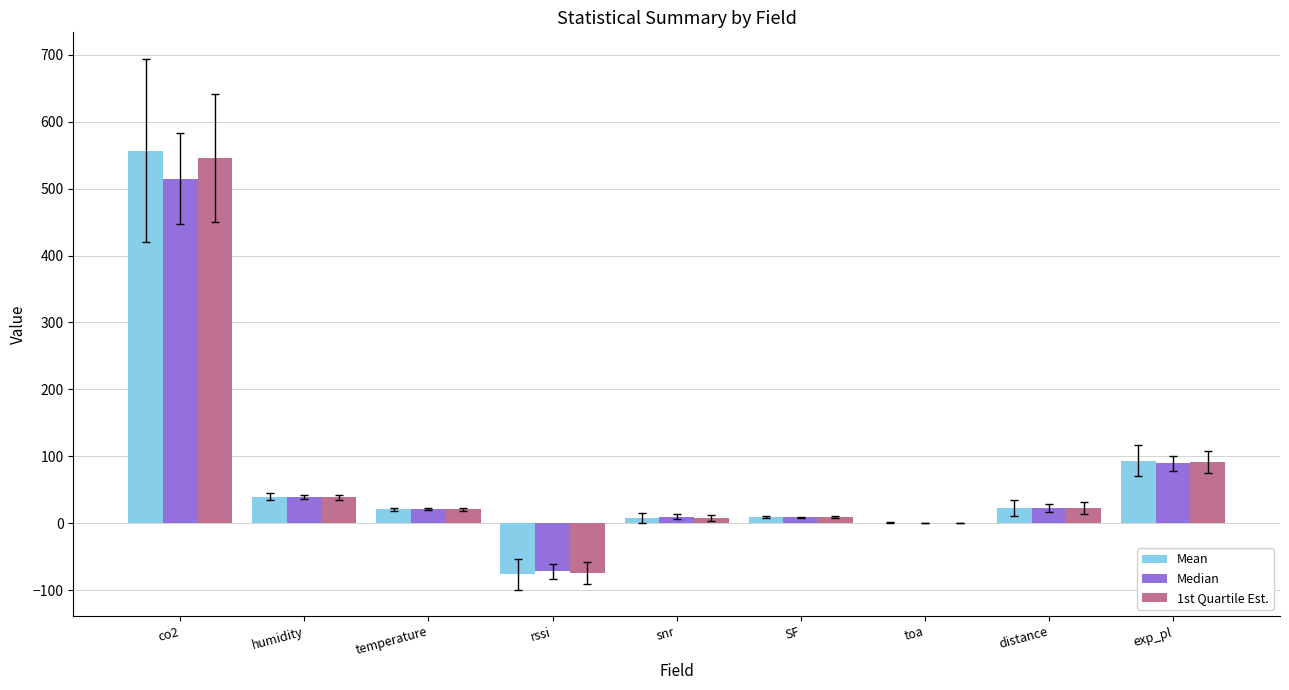

At which label does Mean reach its peak?

co2